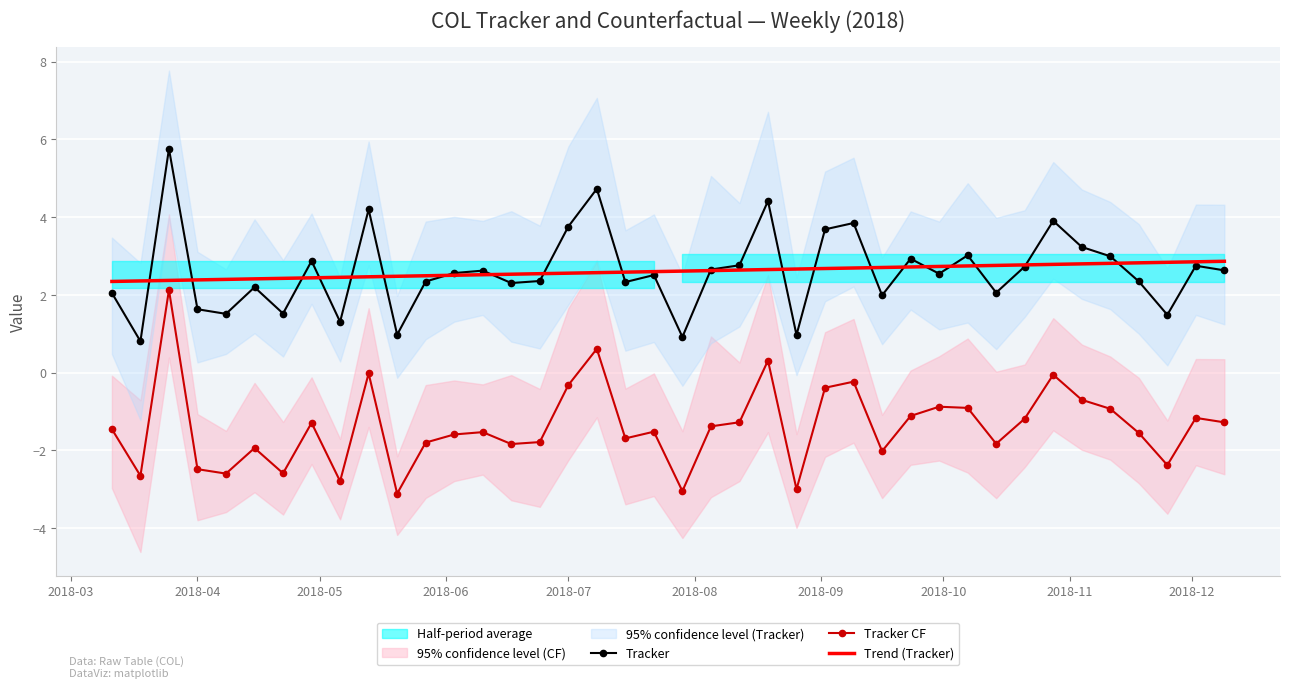

True or false: Trend (Tracker) and Tracker CF intersect in this chart.

False